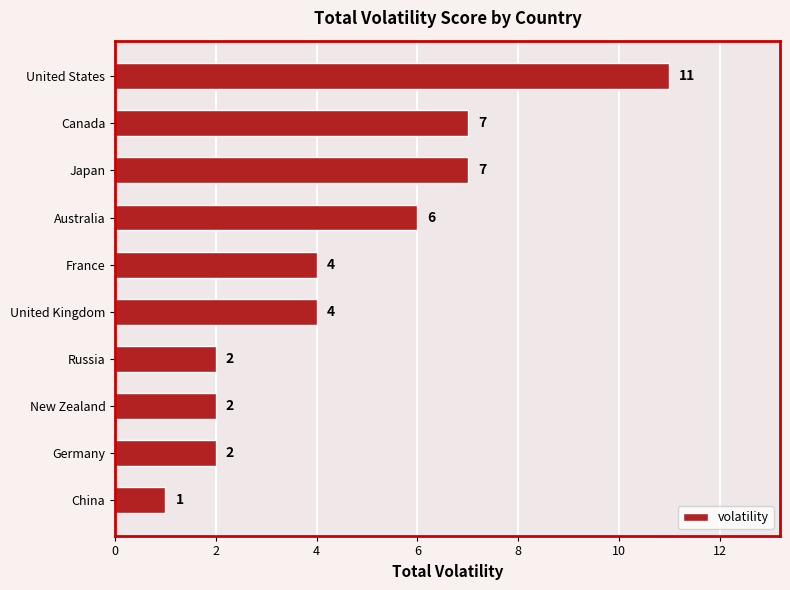

What is the change in value from China to Australia?

+5